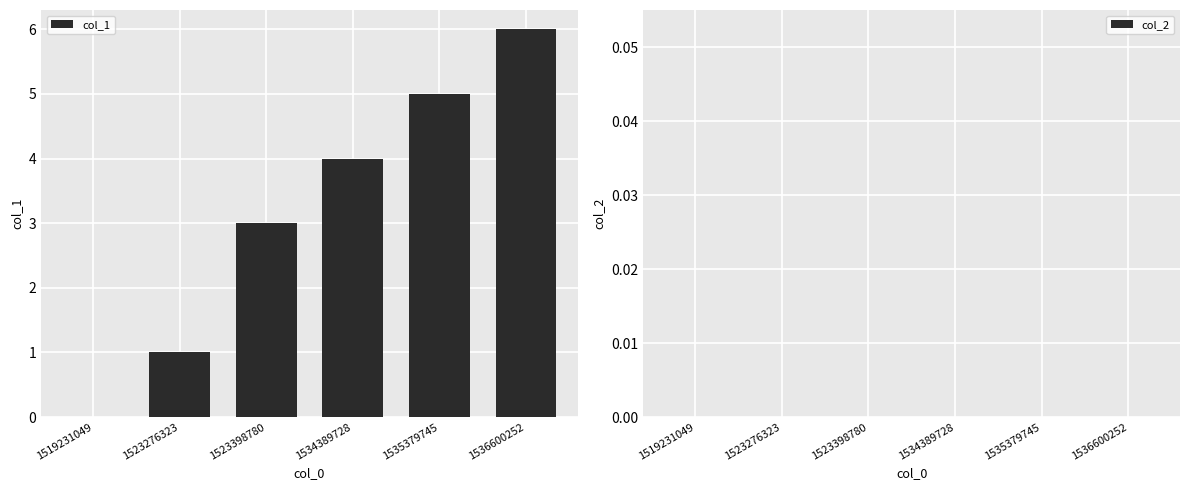

What is the change in value from 1523398780 to 1535379745?

+2